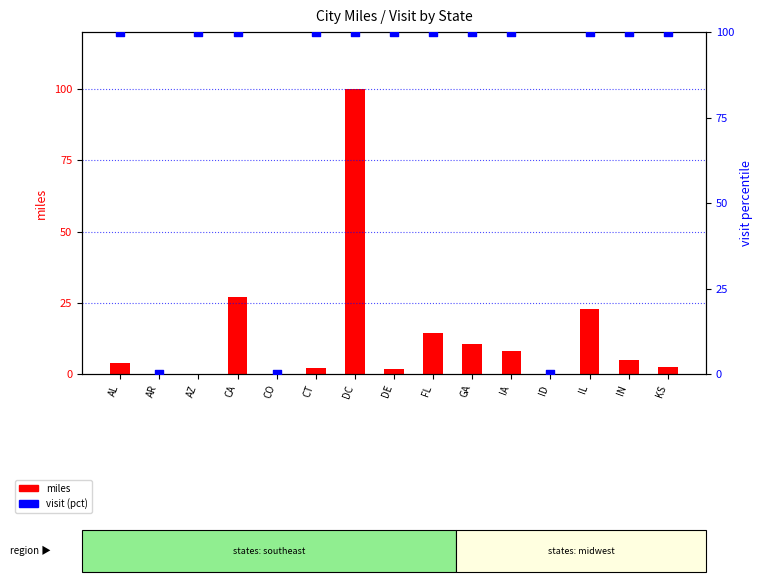

What are all the series names shown in the legend?

miles, visit (pct)